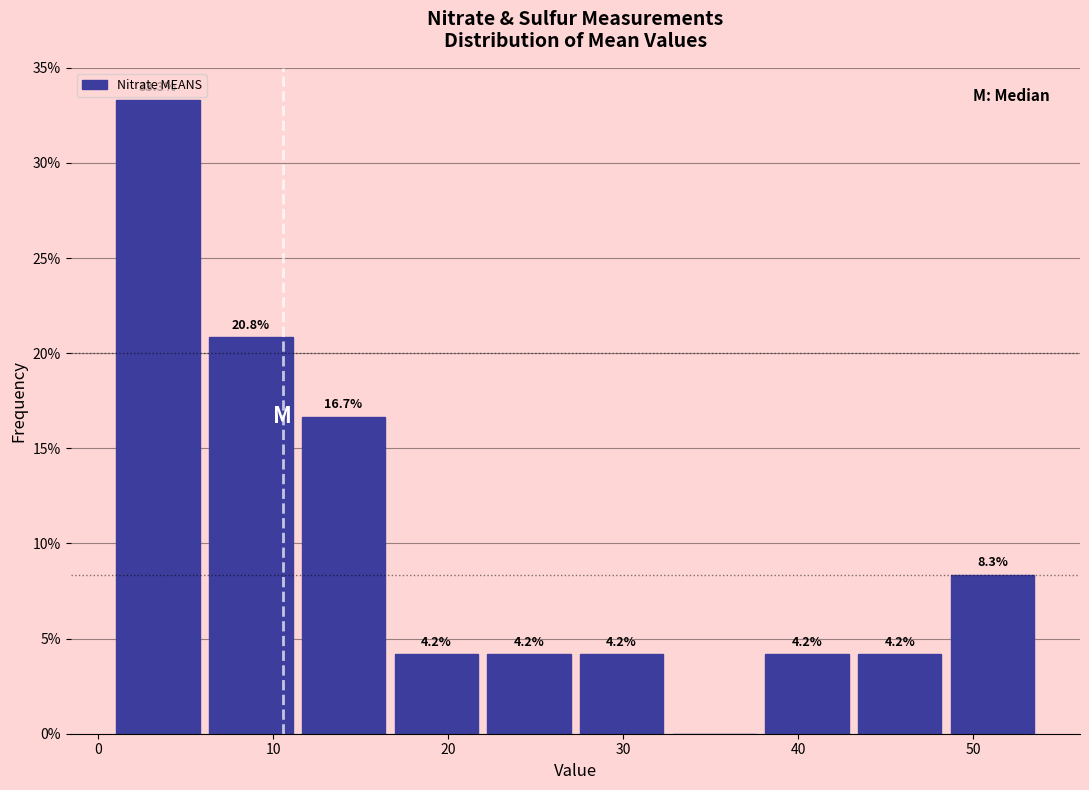

Over which range of the x-axis is the bar tallest?

1 to 6